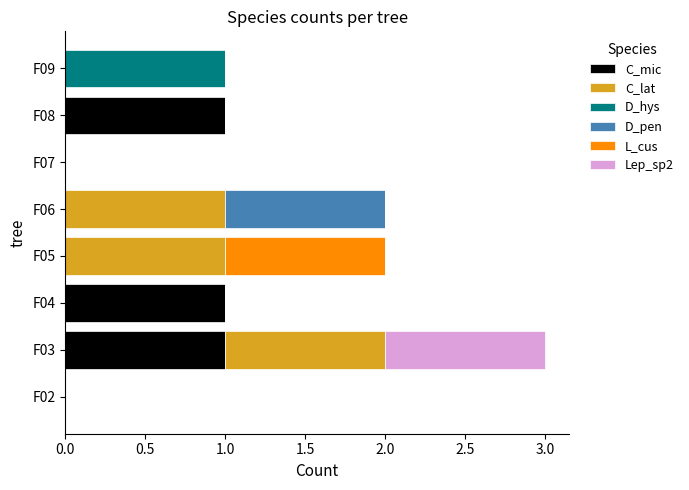

The value of C_mic at F06 is 1. True or false?

False